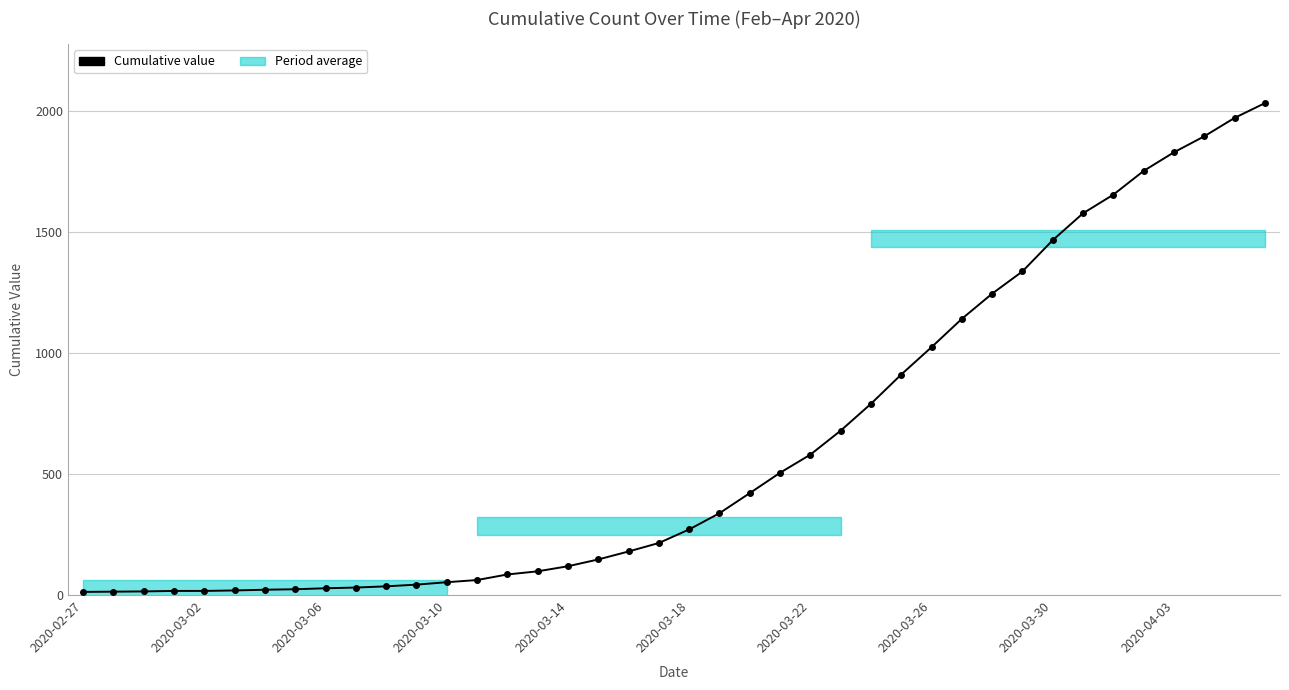

What is the difference between the second highest and second lowest values?

1957